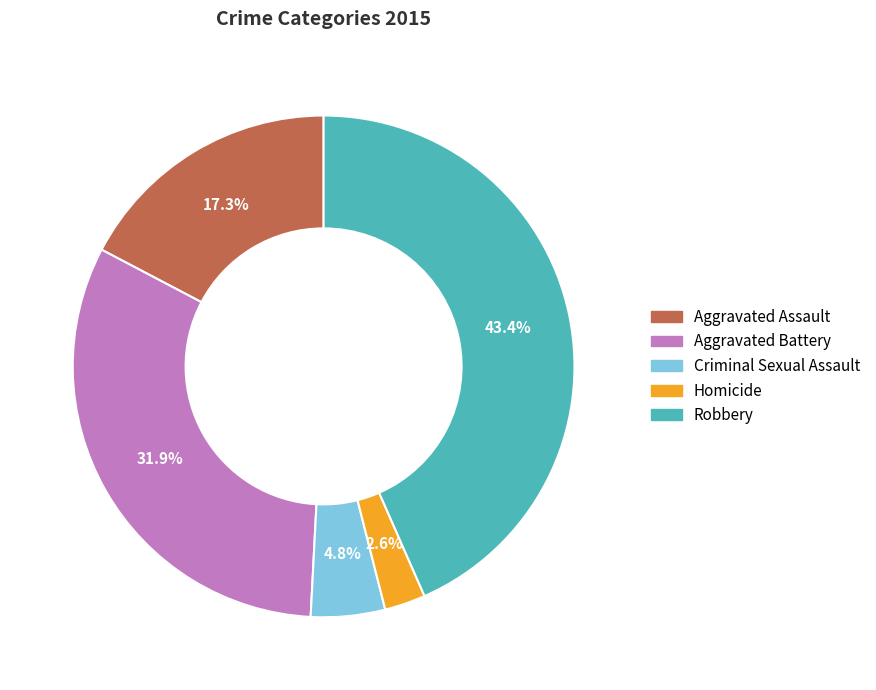

Does any single category account for the majority?

No